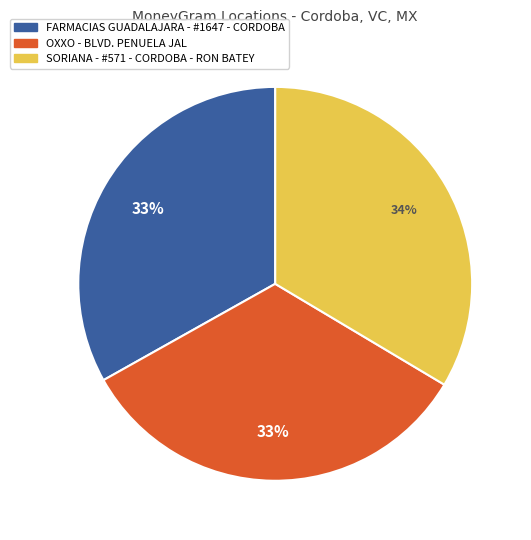

True or false: SORIANA - #571 - CORDOBA - RON BATEY accounts for 46% of the total.

False